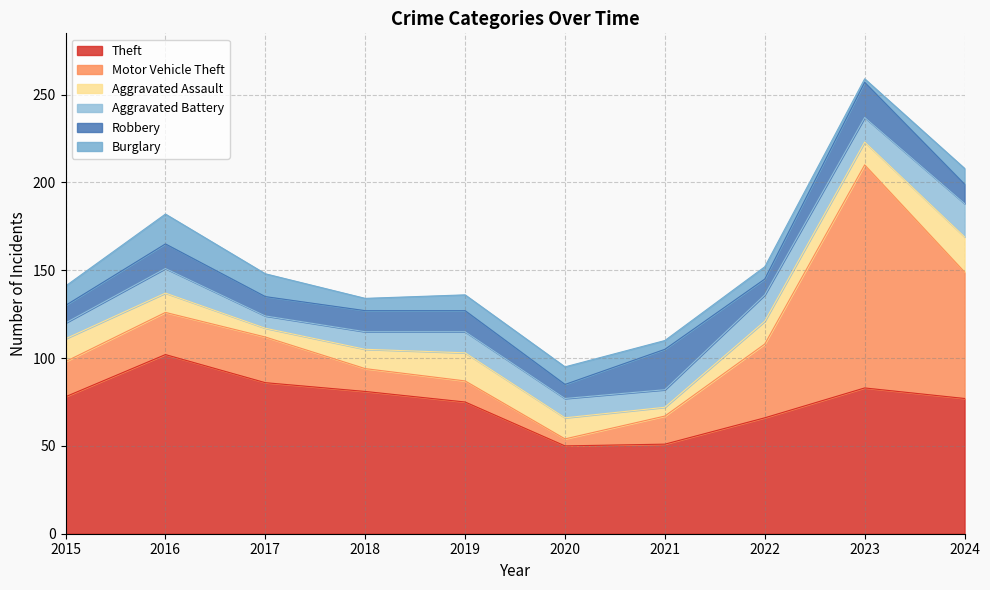

Reading left to right, list all the values displayed in this chart.

Theft: 2015=78	2016=102	2017=86	2018=81	2019=75	2020=50	2021=51	2022=66	2023=83	2024=77
Motor Vehicle Theft: 2015=20	2016=24	2017=26	2018=13	2019=12	2020=4	2021=16	2022=42	2023=127	2024=72
Aggravated Assault: 2015=13	2016=11	2017=5	2018=11	2019=16	2020=12	2021=5	2022=13	2023=13	2024=20
Aggravated Battery: 2015=9	2016=14	2017=7	2018=10	2019=12	2020=11	2021=10	2022=15	2023=14	2024=19
Robbery: 2015=10	2016=14	2017=11	2018=12	2019=12	2020=8	2021=23	2022=9	2023=20	2024=11
Burglary: 2015=11	2016=17	2017=13	2018=7	2019=9	2020=10	2021=5	2022=7	2023=2	2024=9